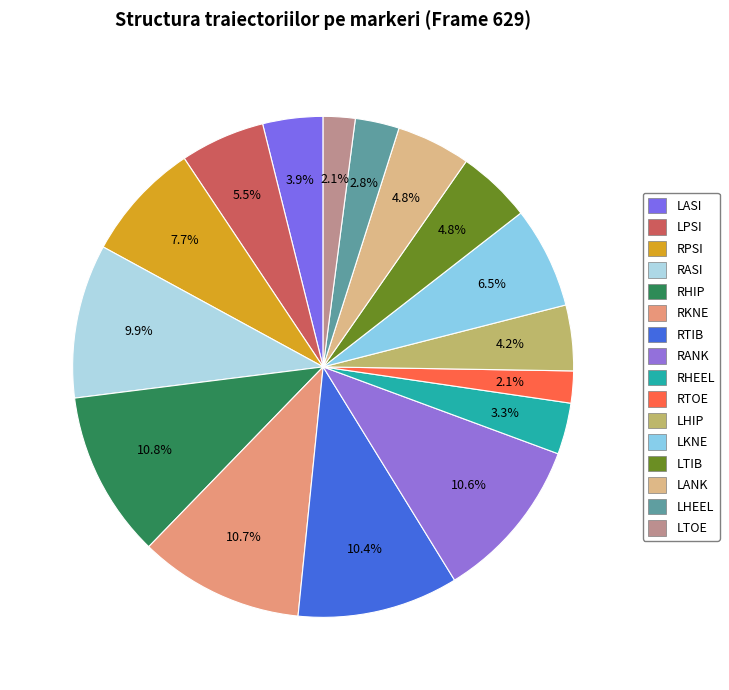

Which has a higher value, LTIB or LPSI?

LPSI